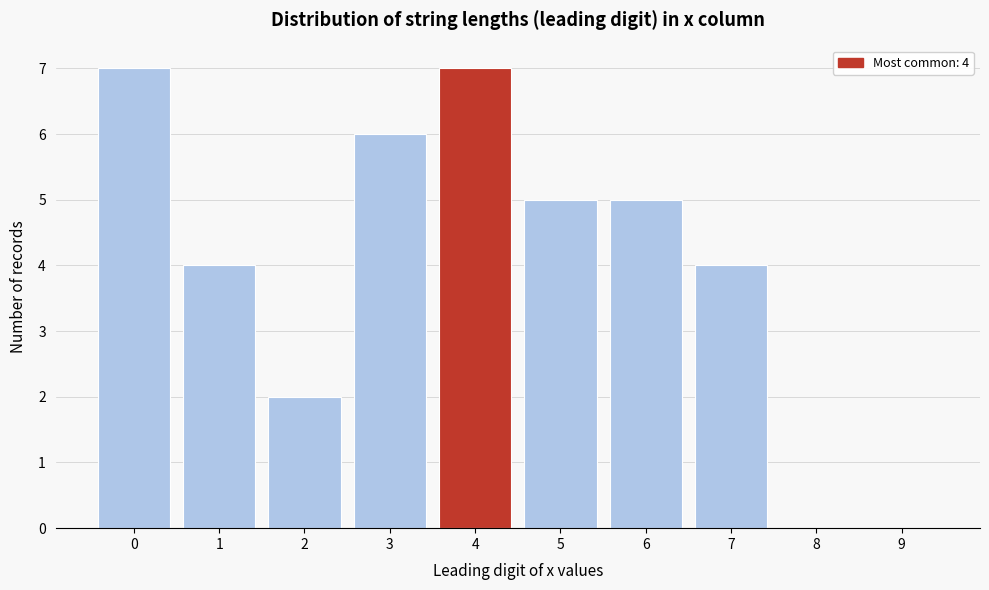

Reading left to right, what are all the values shown in this chart?

0=7	1=4	2=2	3=6	4=7	5=5	6=5	7=4	8=0	9=0